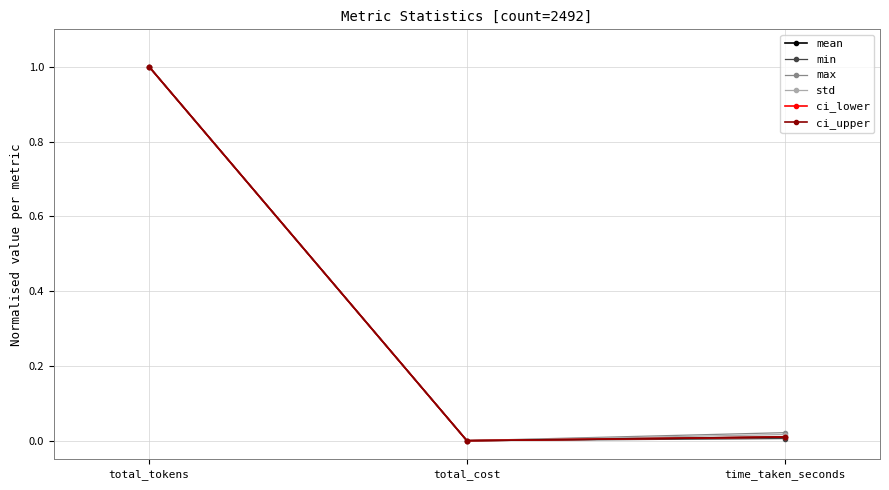

What is the label of the 3rd point from the left?

time_taken_seconds